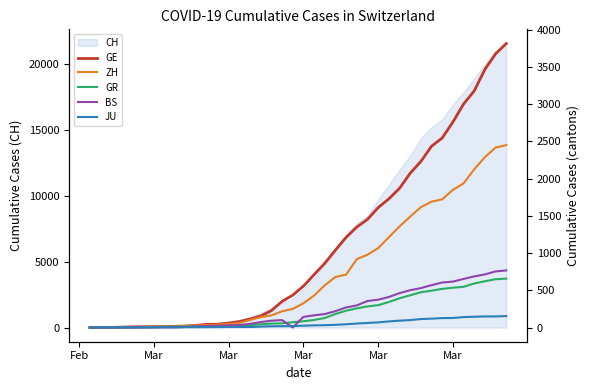

Is this an area chart (filled region under the line)?

No